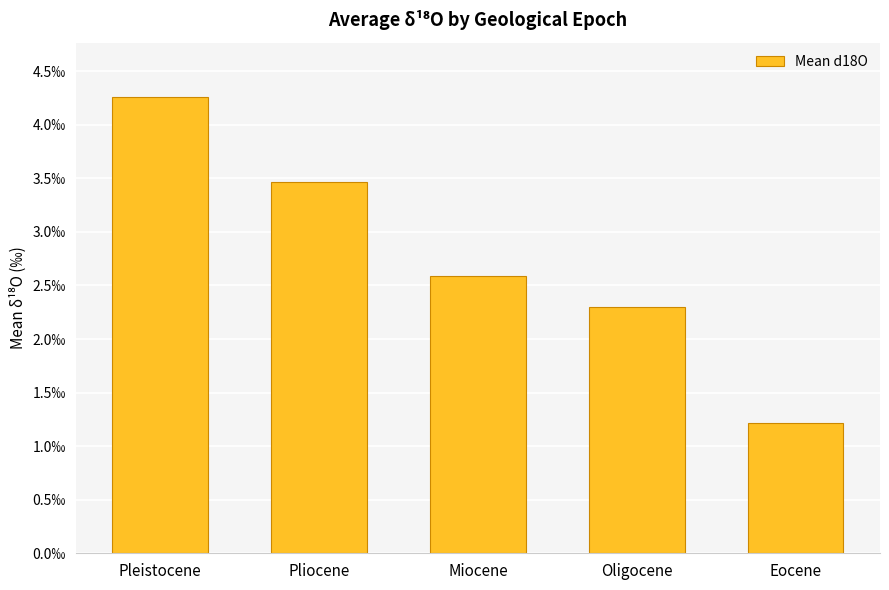

Reading left to right, list all the values displayed in this chart.

4.3	3.5	2.6	2.3	1.2